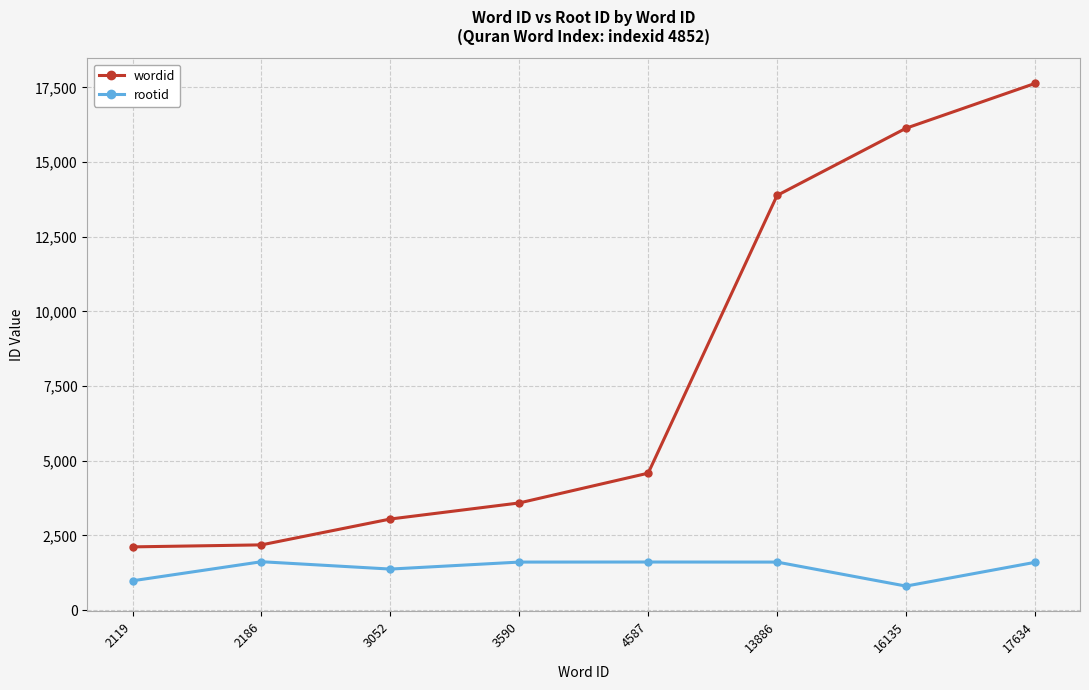

What is the value of the rootid point at the 4th from the left?

1610